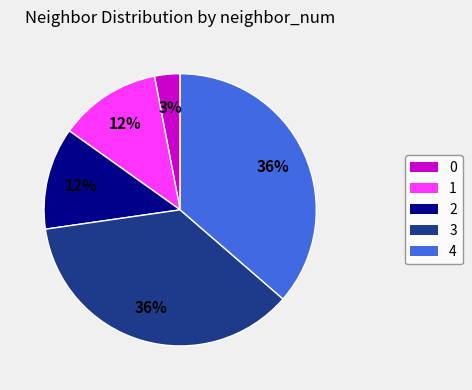

To the nearest percent, what percentage of the pie is 3?

36%